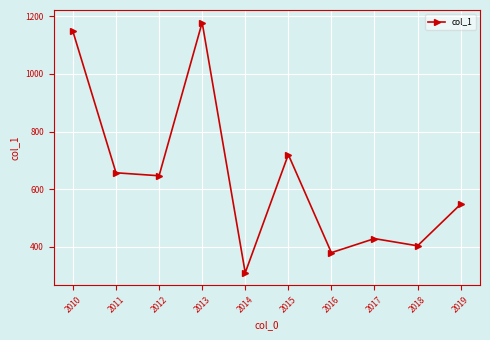

What is the change in value from 2010 to 2017?

-718.5